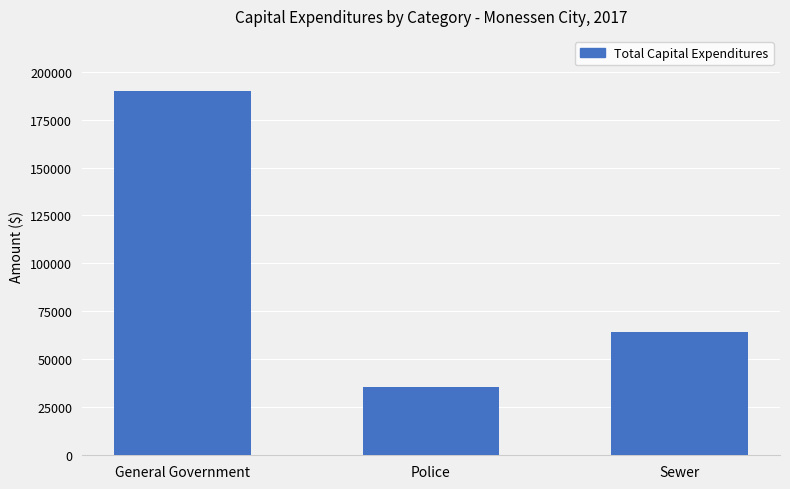

The value at Police is 35715. True or false?

True